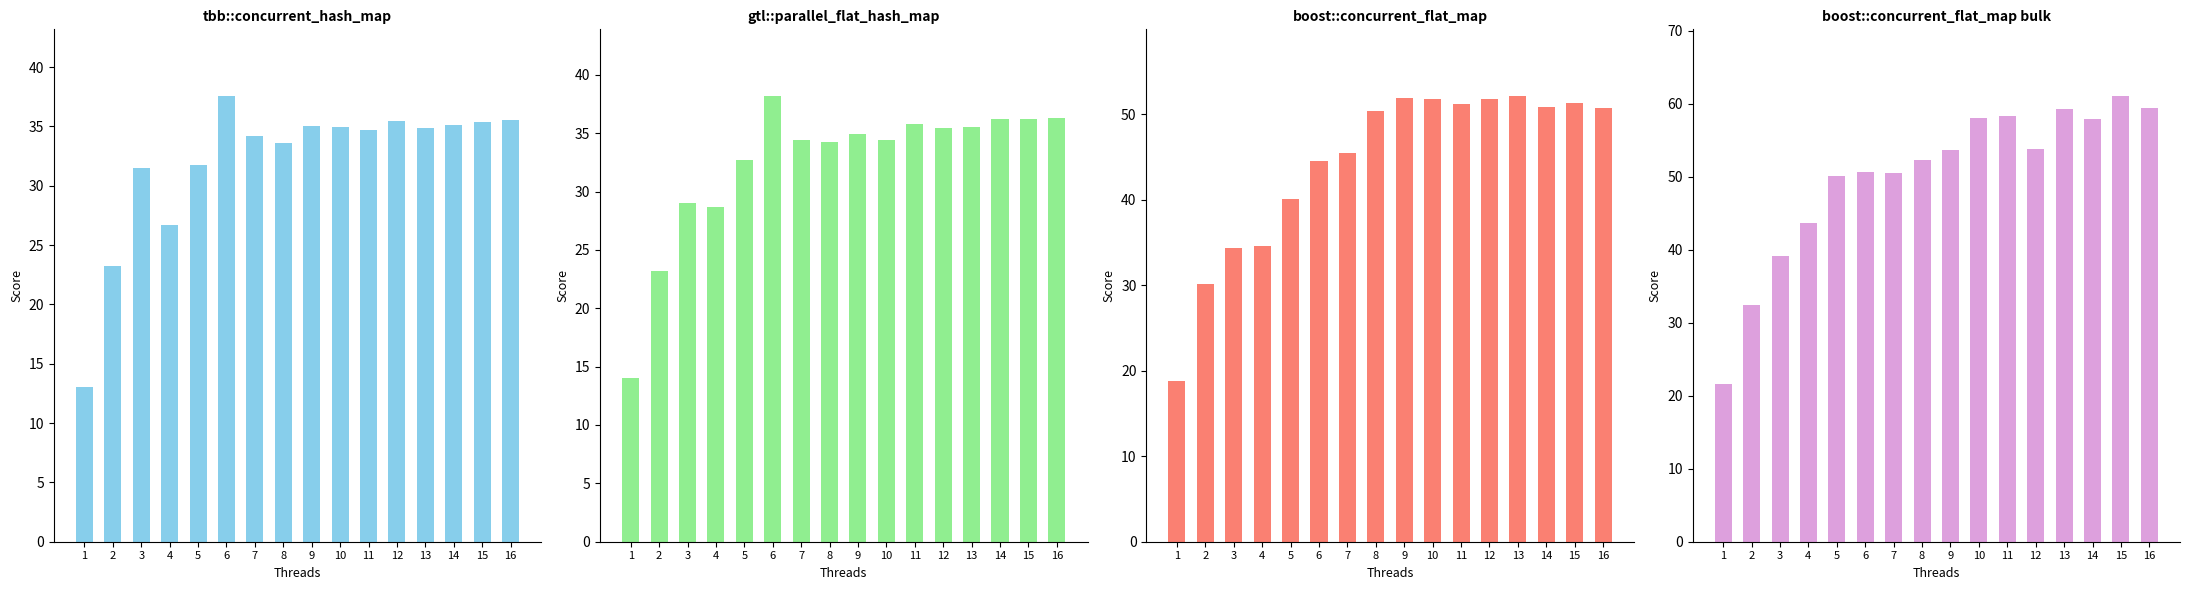

What is the value of the gtl::parallel_flat_hash_map bar at the 16th from the left?

36.3